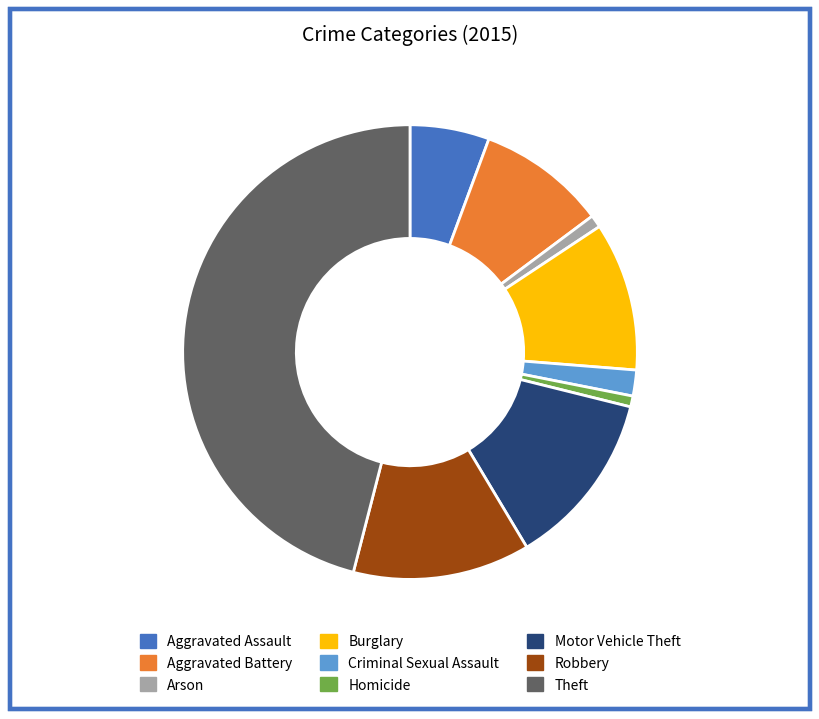

Combined, do Robbery and Theft account for over 50%?

Yes